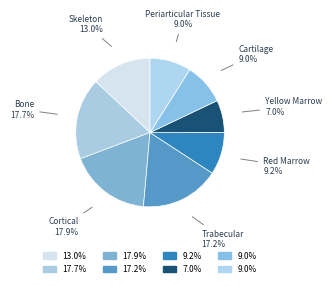

What percentage is the Cortical slice, to the nearest percent?

18%